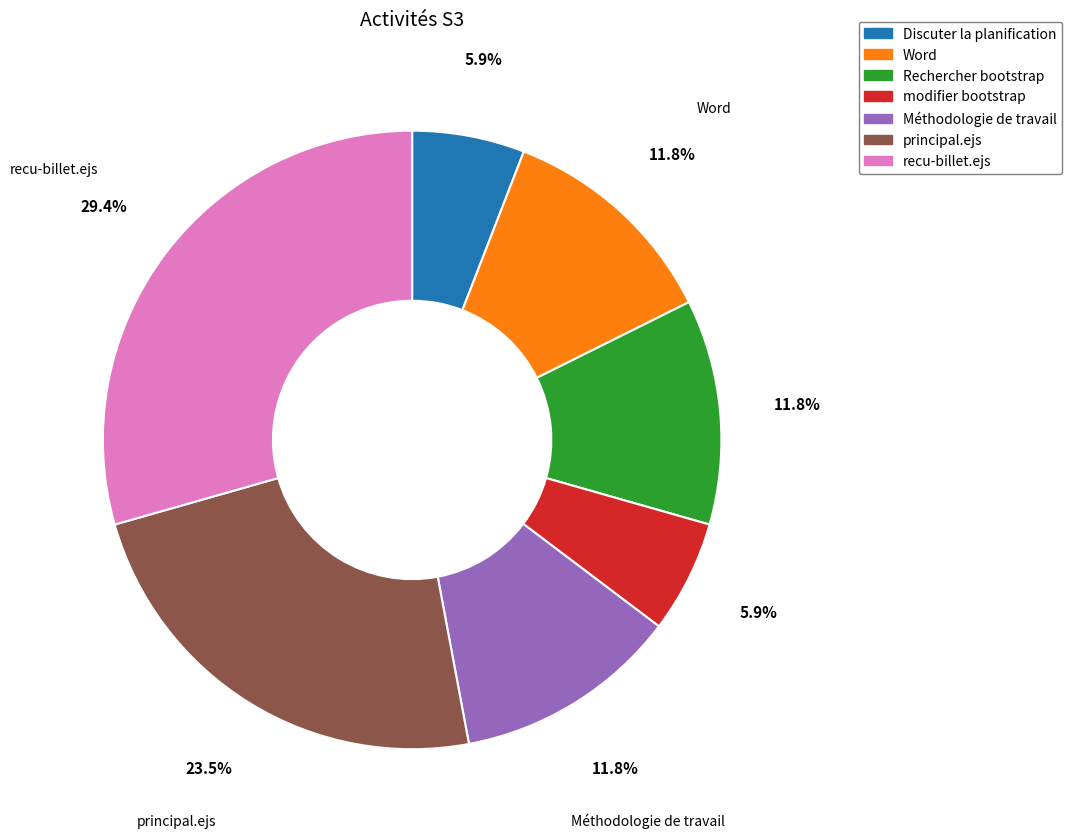

Between Rechercher bootstrap and principal.ejs, which is larger?

principal.ejs